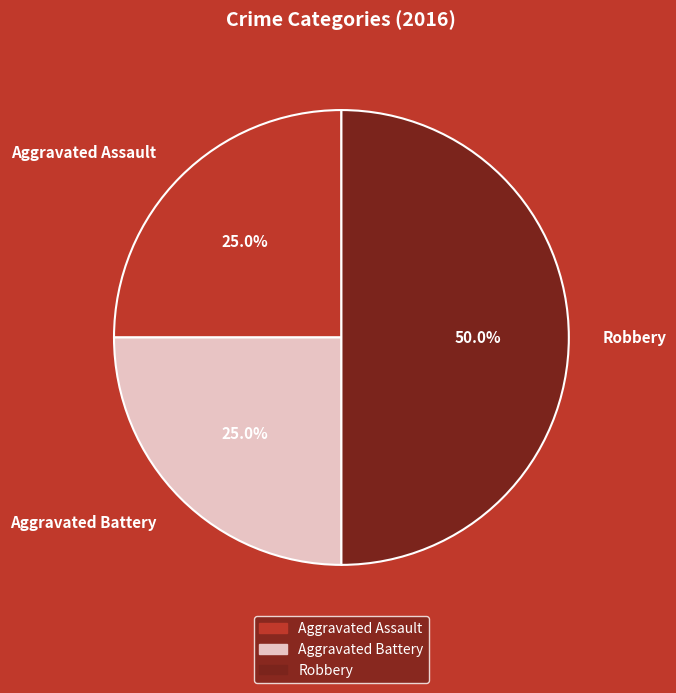

Is it true that Aggravated Assault is 18% of the pie?

False